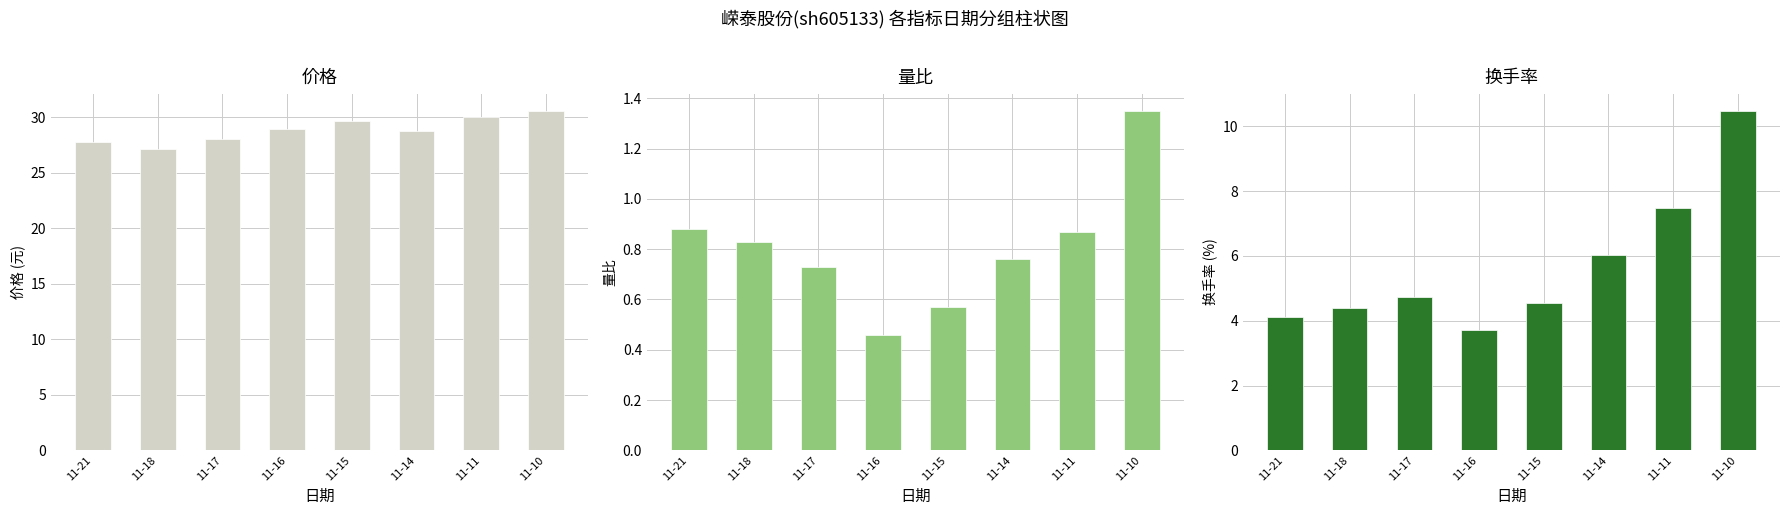

At which category does the chart reach its minimum across all series?

11-16